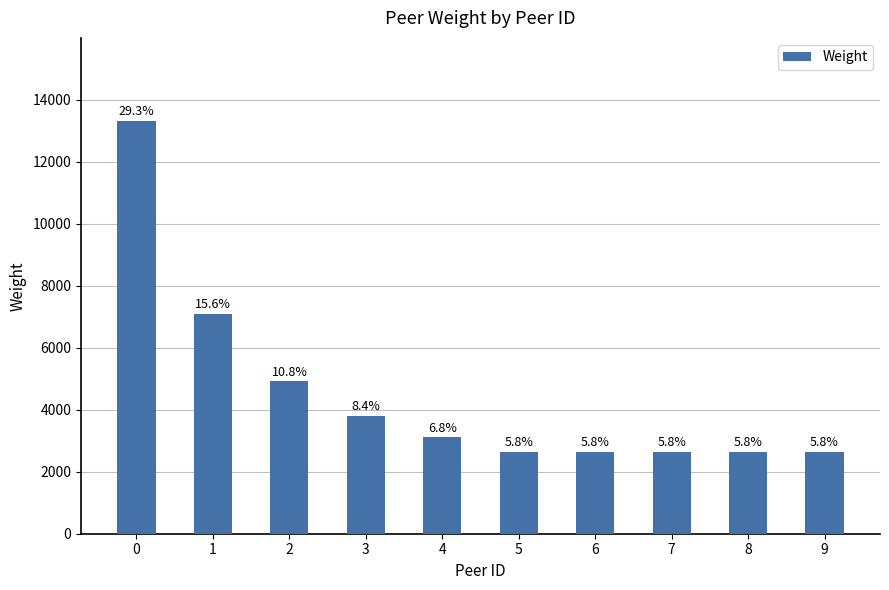

Where is the data nearest to the value 7982?

1